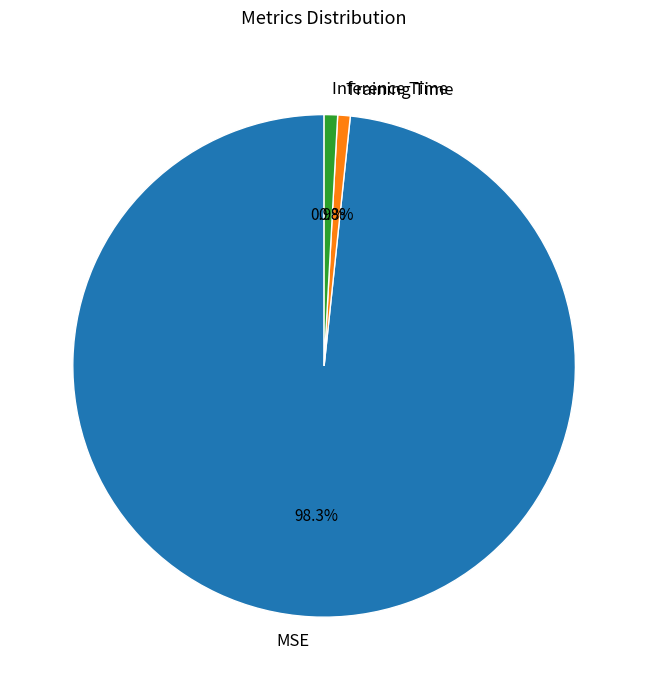

To the nearest percent, what is the difference between the largest and smallest slice percentages?

98%